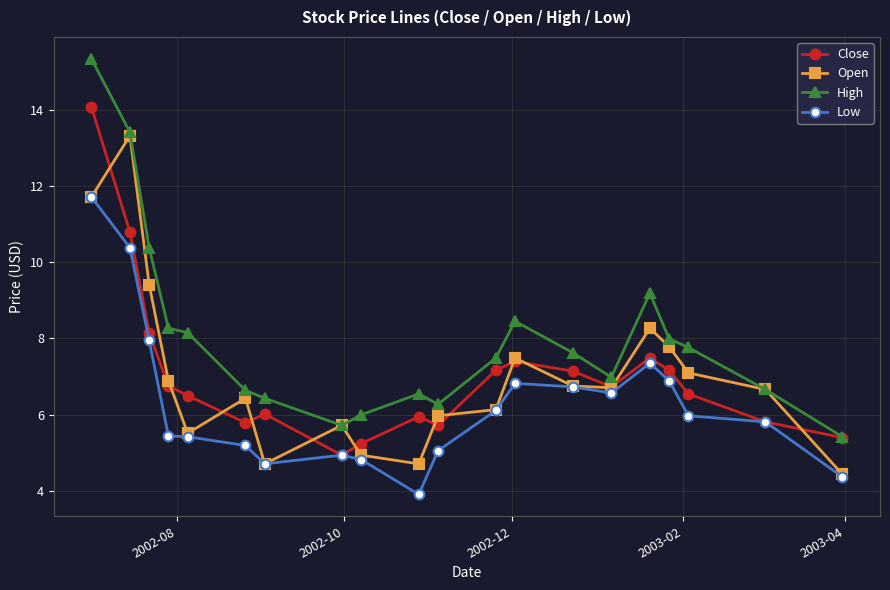

What are all the series names shown in the legend?

Close, Open, High, Low